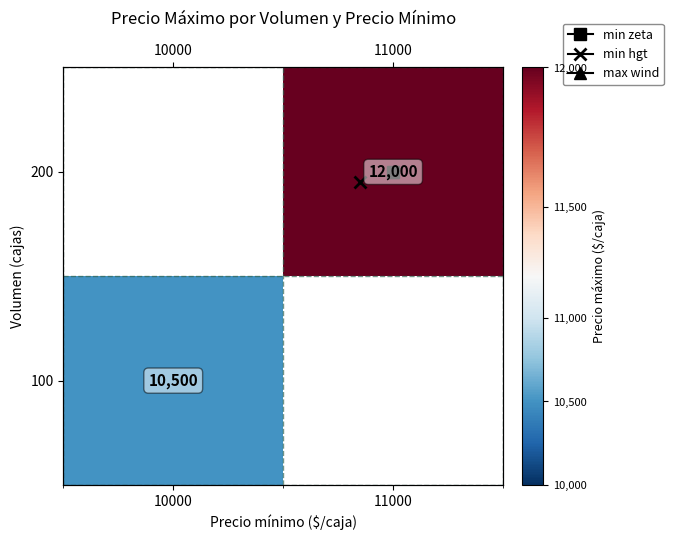

How many values in 100 are above zero?

1